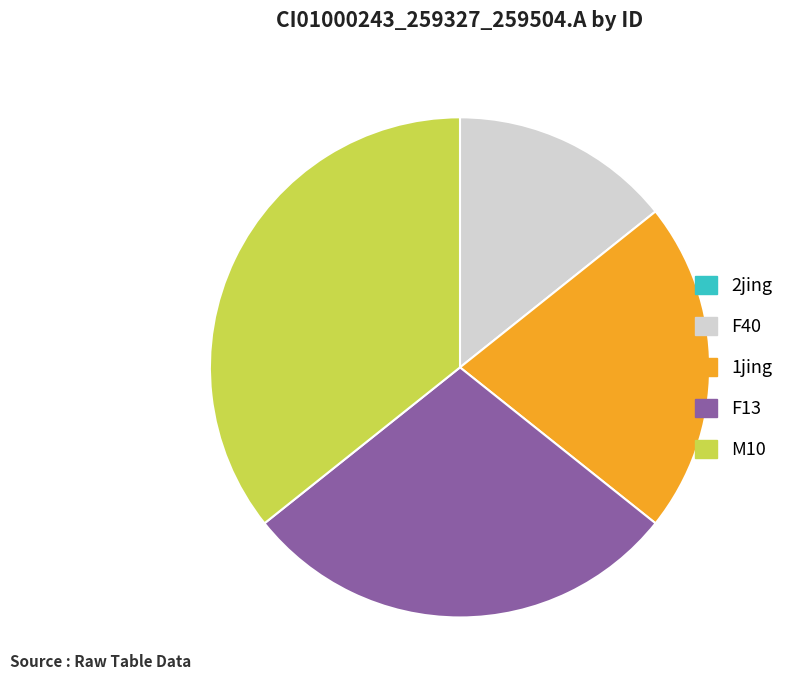

The F13 slice represents 36% of the pie. True or false?

False